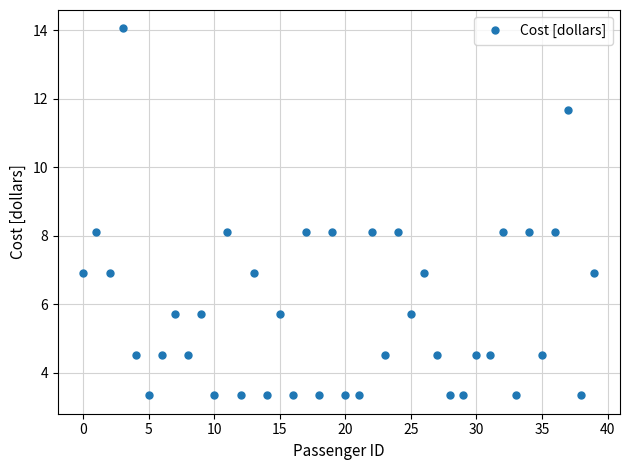

True or false: there are more than 0 points higher than both neighbors.

True